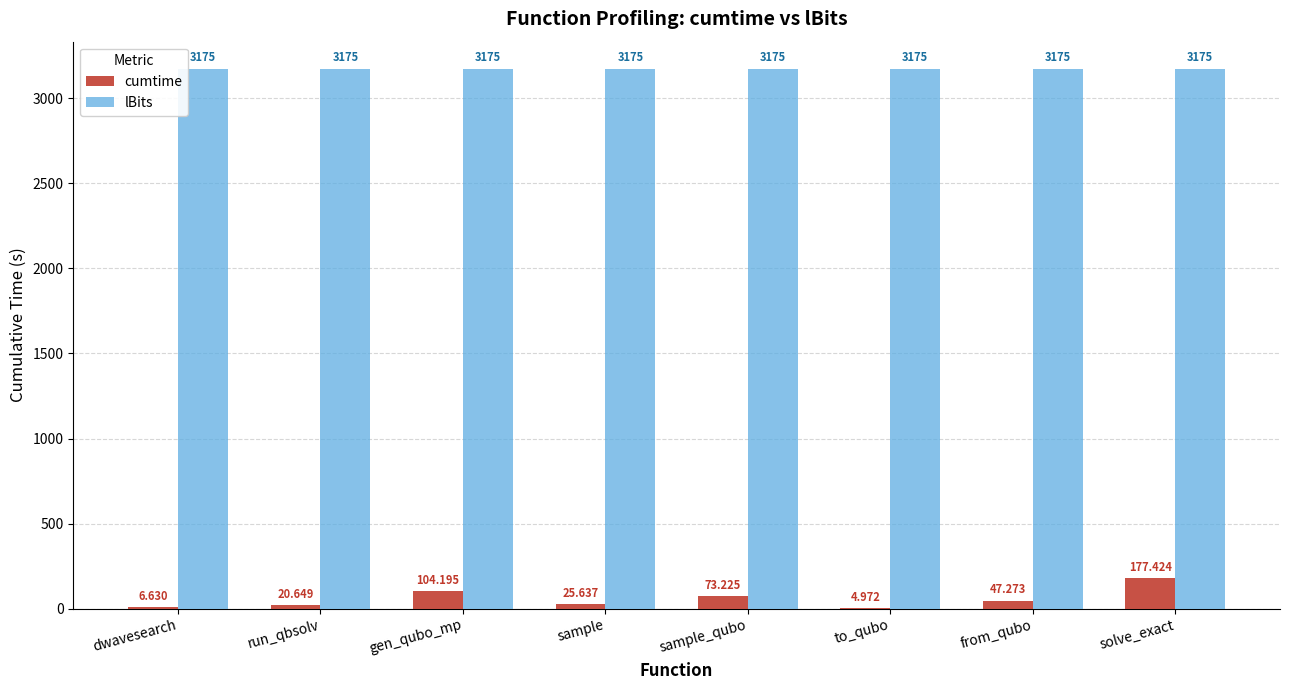

Which series changed the most between run_qbsolv and solve_exact?

cumtime